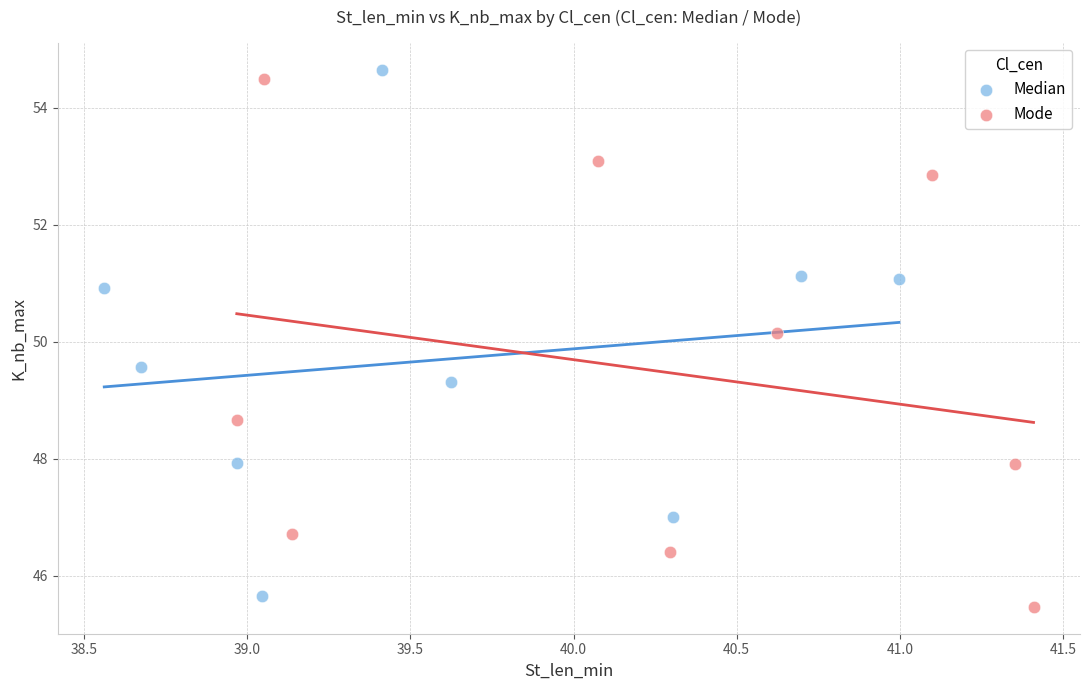

What are all the series names shown in the legend?

Median, Mode